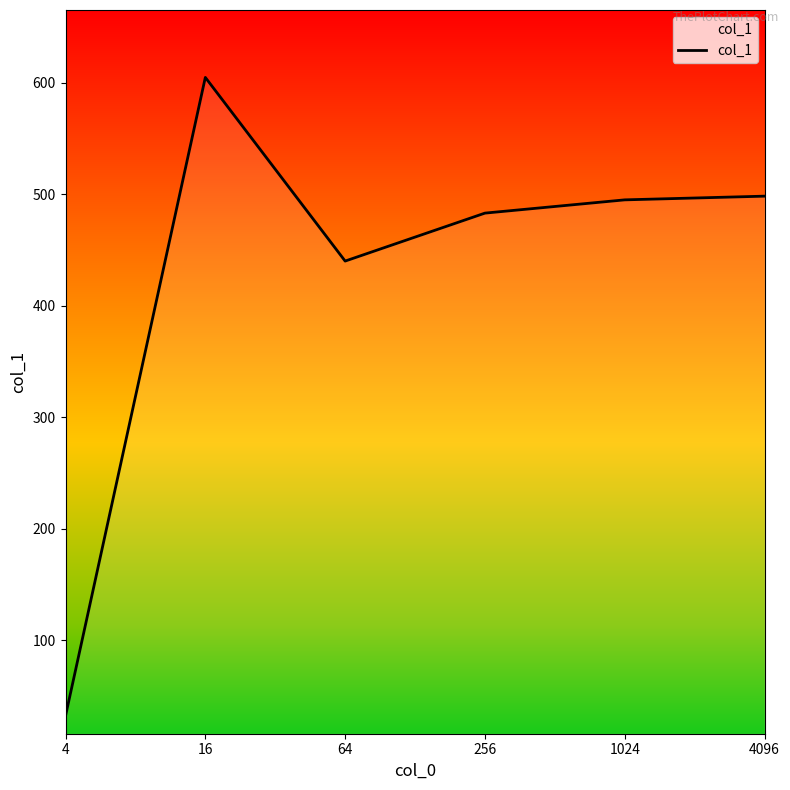

True or false: the data shows 483.2 at 256.

True